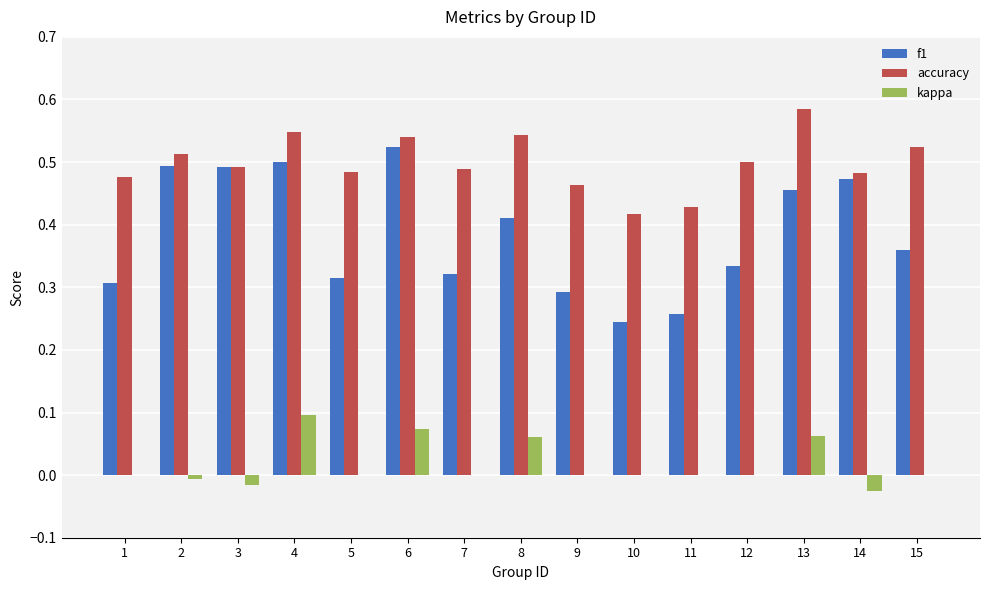

At which label does accuracy reach its peak?

13